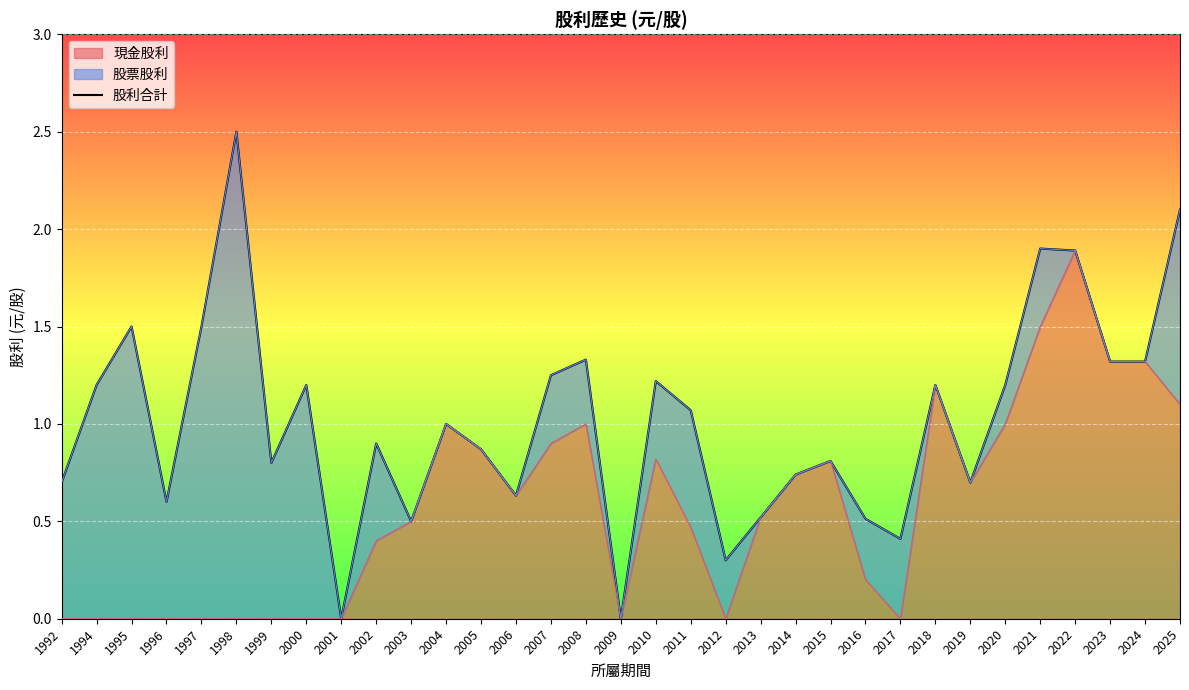

What is the value of the 18th point from the left?

1.2